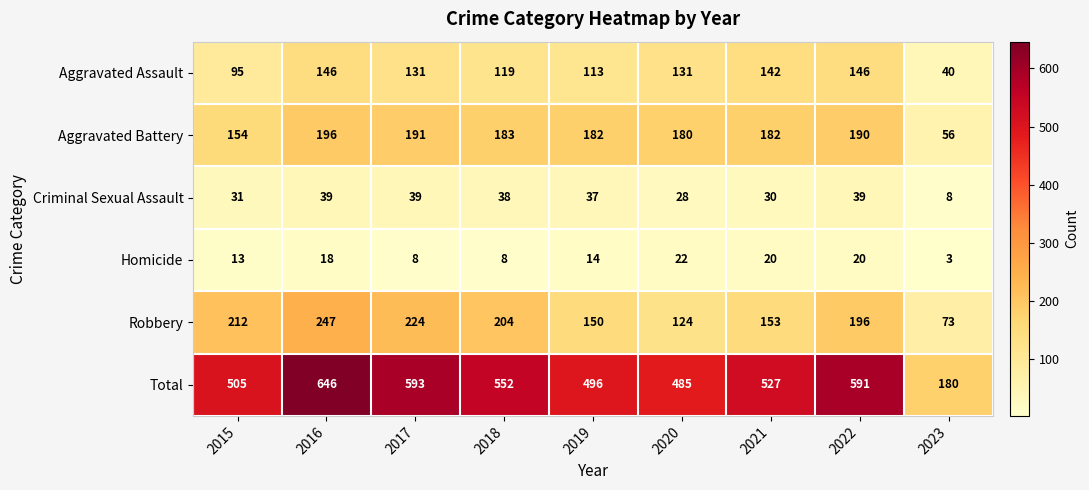

The value of Aggravated Battery at 2022 is 190. True or false?

True